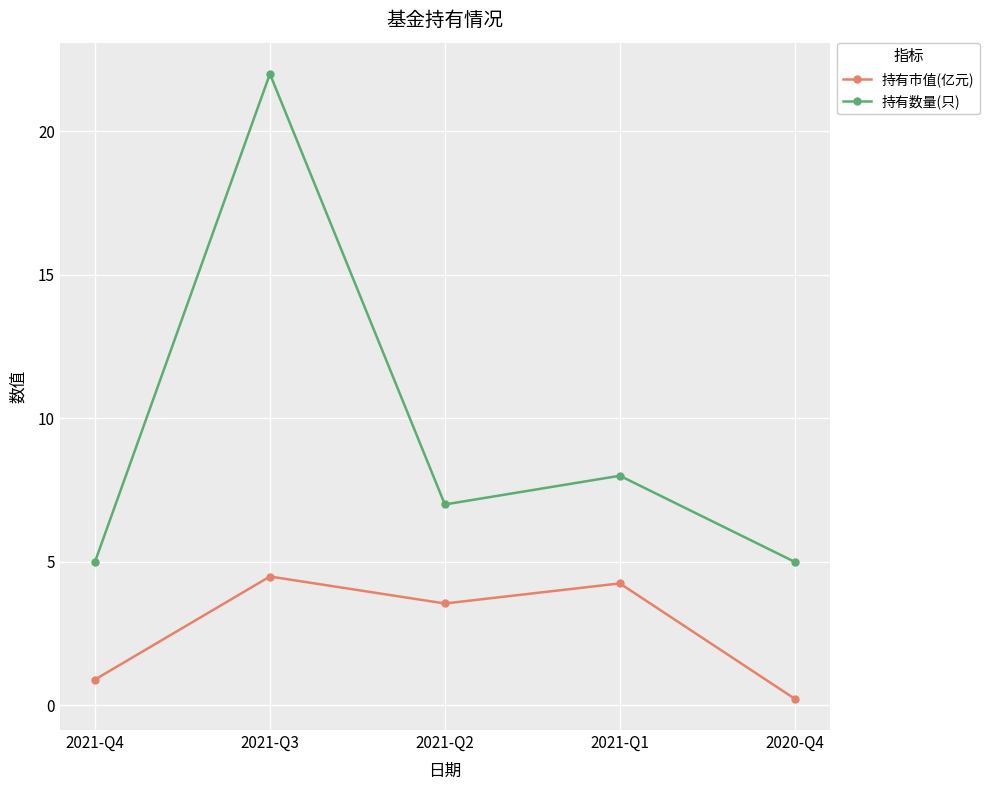

Where is 持有数量(只) nearest to the value 13?

2021-Q1